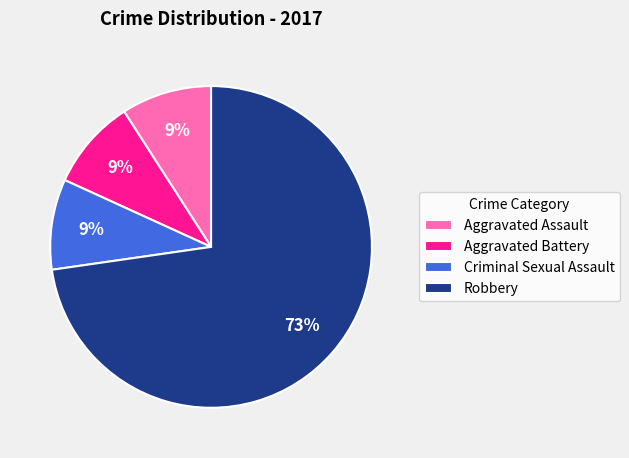

Which slice is the largest?

Robbery